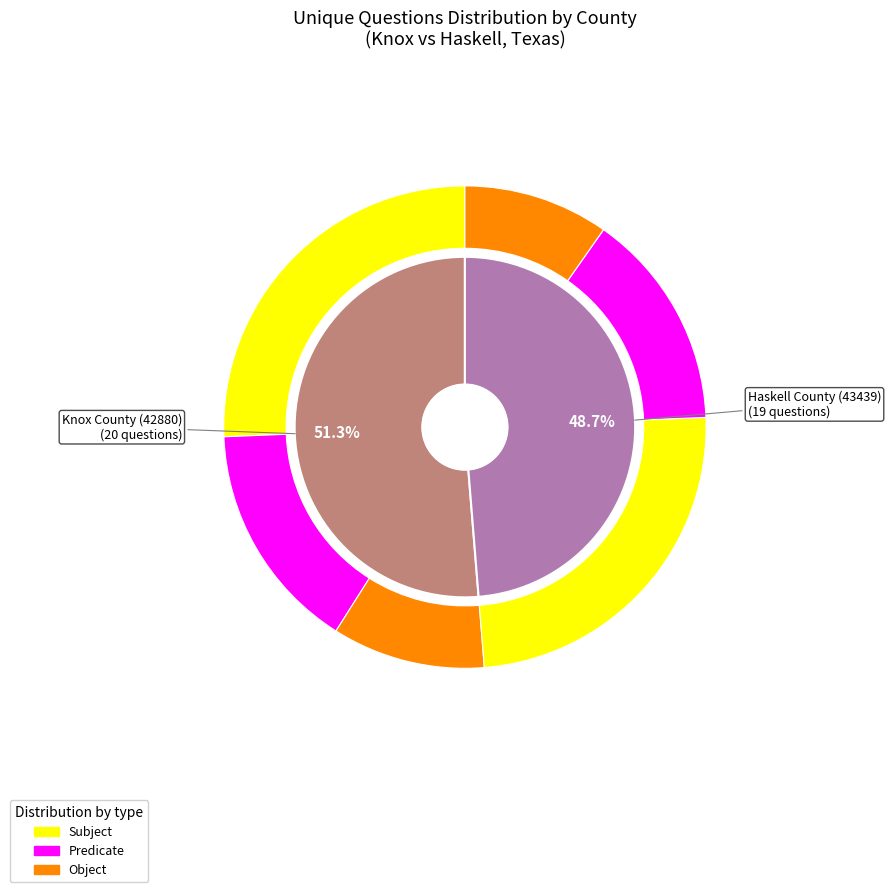

To the nearest percent, what percentage of the pie is Knox County (42880)?

51%